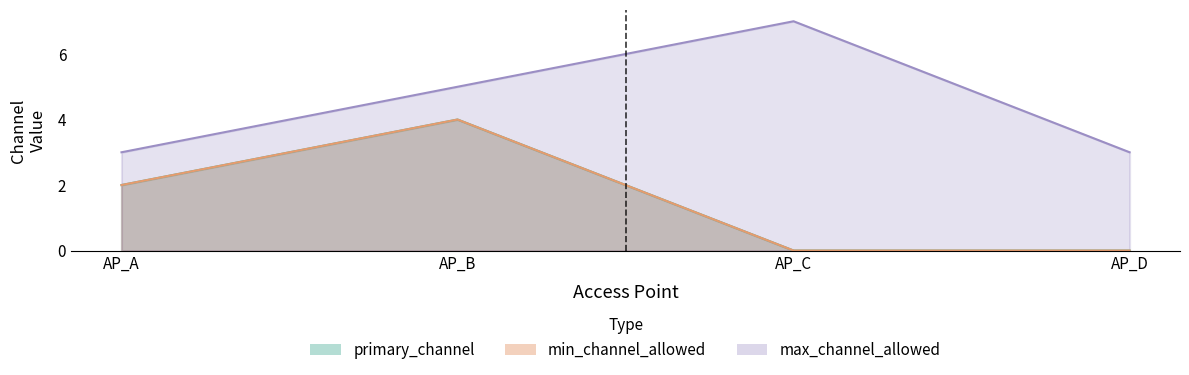

At which label does min_channel (AP) first exceed 2?

AP_B